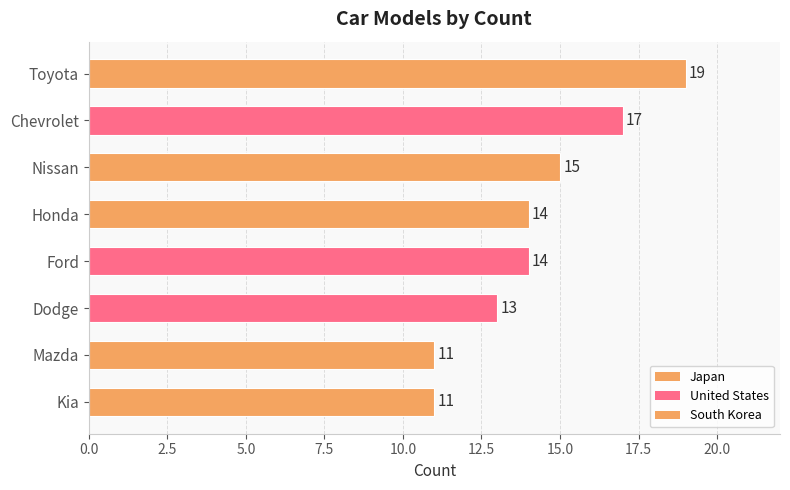

Reading top to bottom, extract all data points from this chart.

Toyota=19	Chevrolet=17	Nissan=15	Honda=14	Ford=14	Dodge=13	Mazda=11	Kia=11